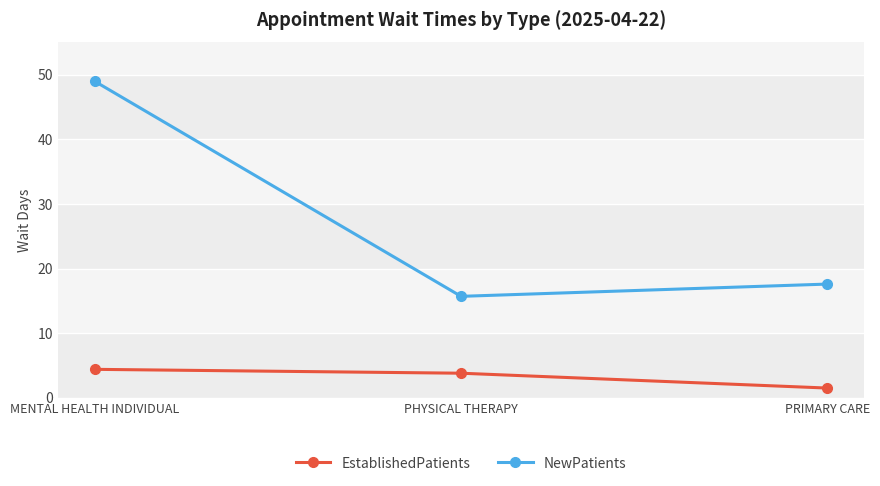

What is the maximum value for EstablishedPatients?

4.4